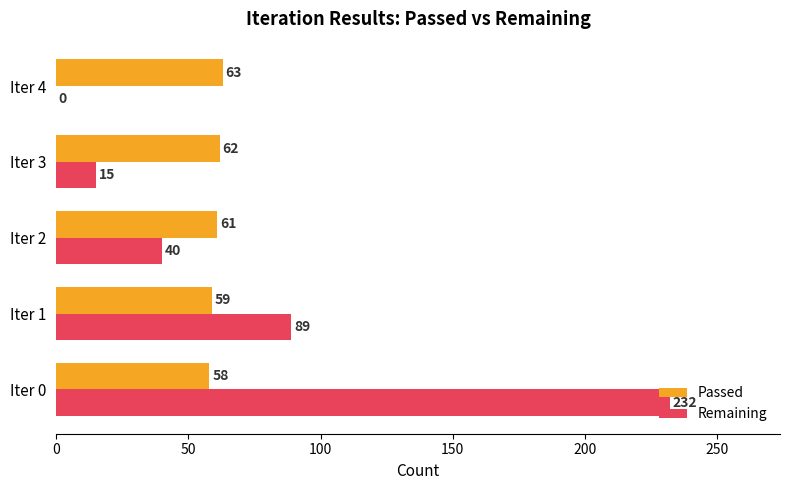

Between Iter 2 and Iter 4, which series saw the biggest shift?

Remaining